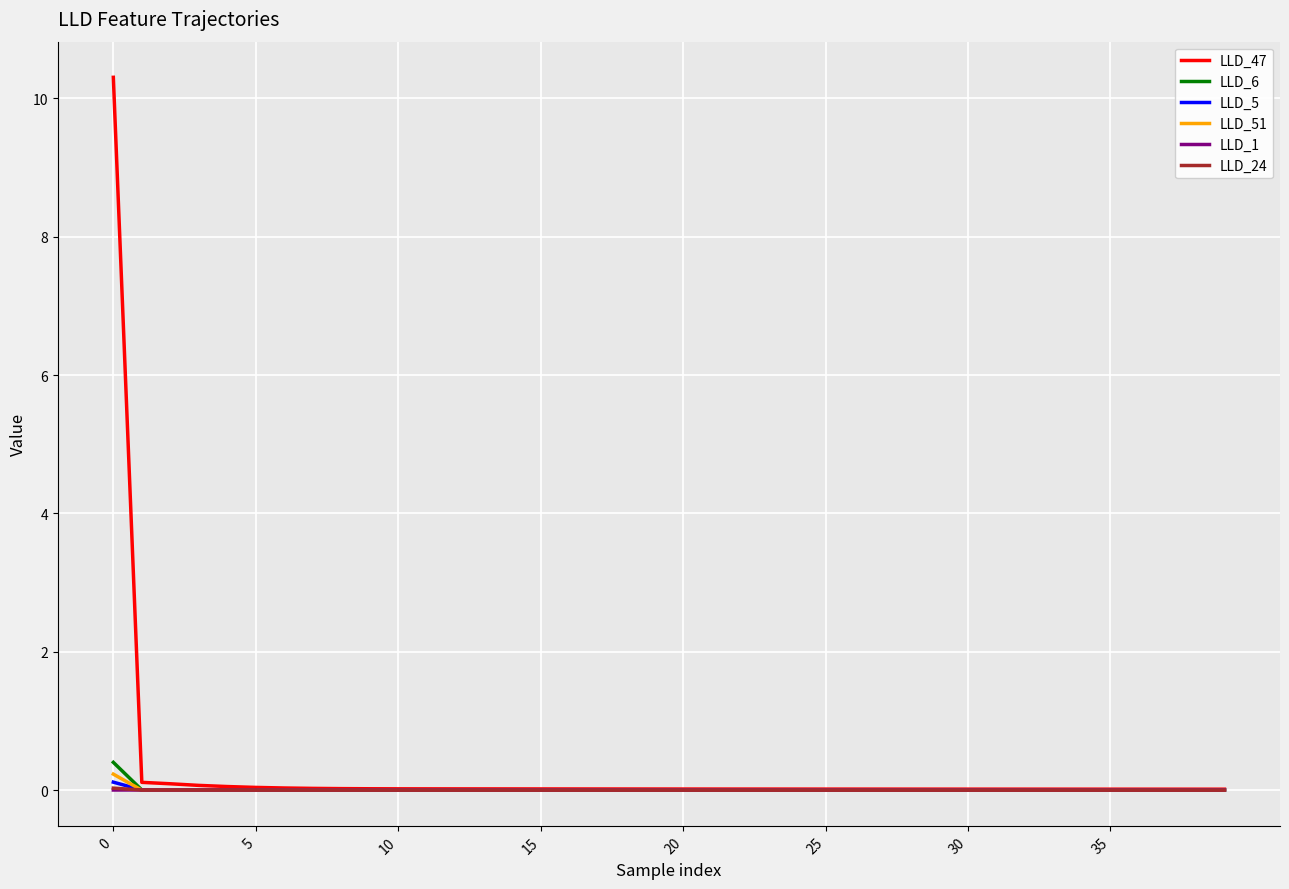

What is the average value of the LLD_47 series?

0.3